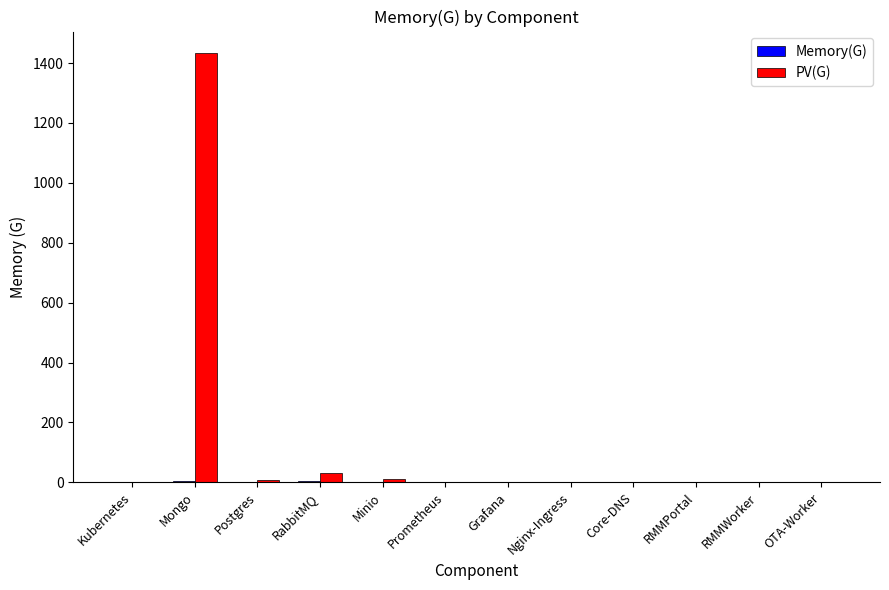

What is the greatest value displayed?

1433.6